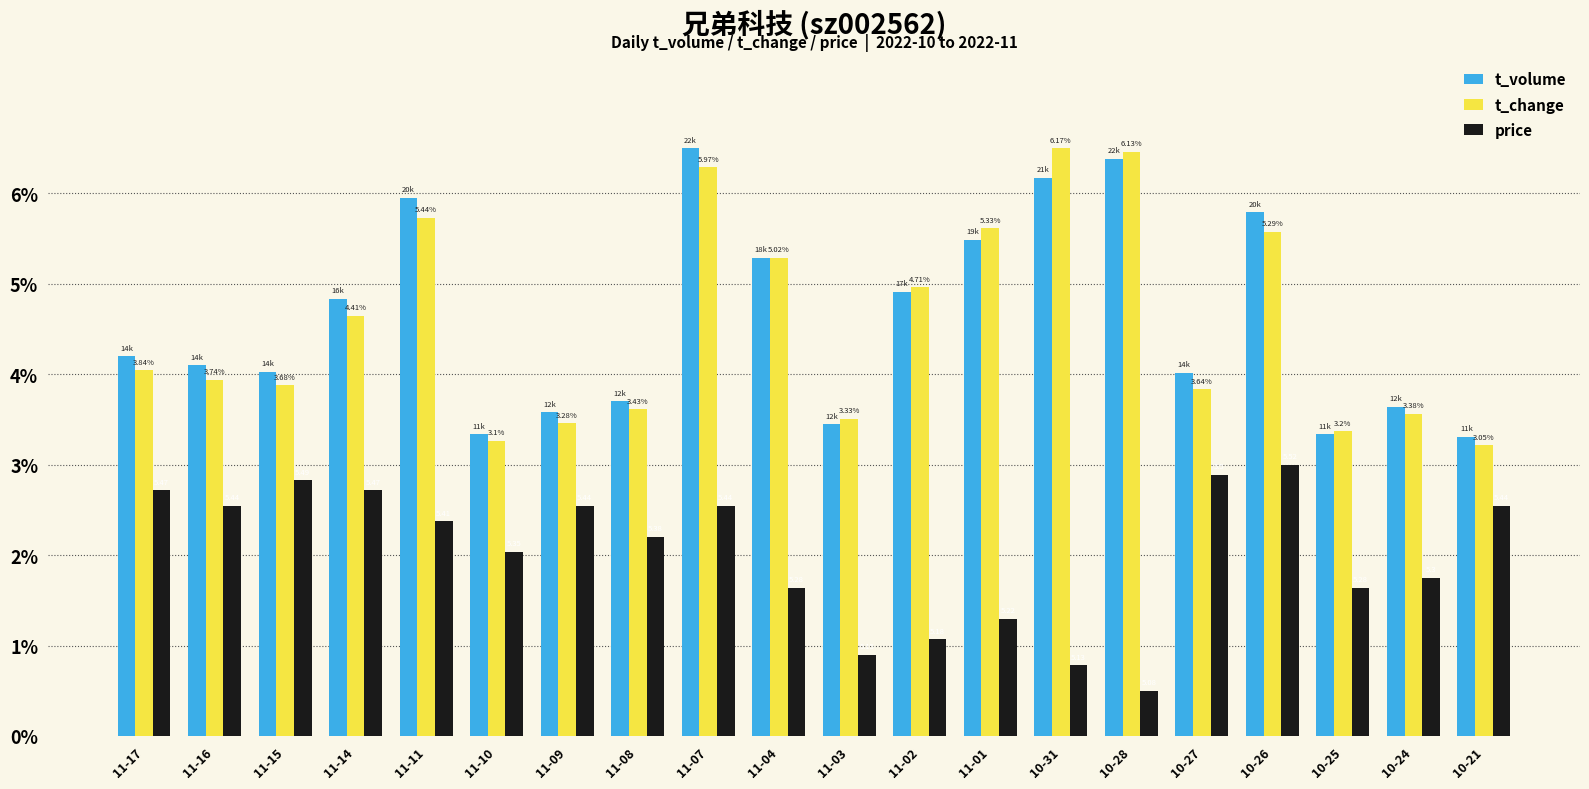

Which series has the largest total across all categories?

t_volume